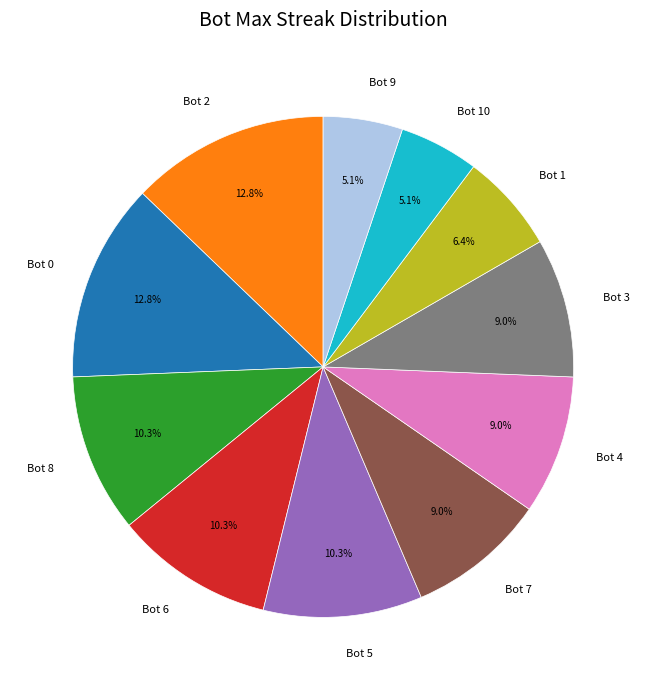

To the nearest percent, what percentage of the pie is Bot 1?

6%